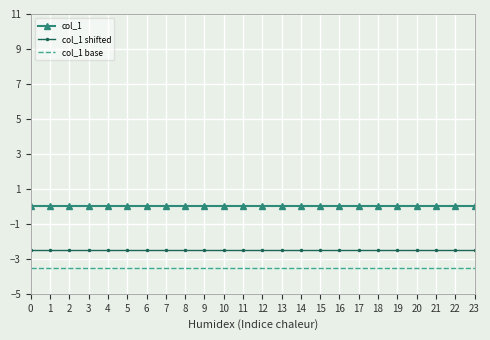

True or false: col_1 and col_1 shifted intersect in this chart.

False